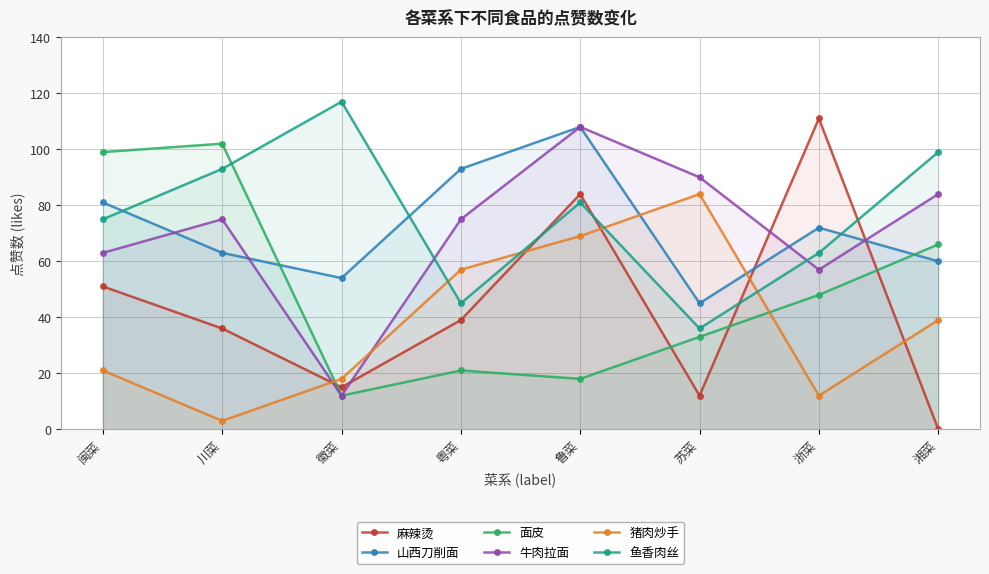

What is the label of the 4th point from the right?

鲁菜